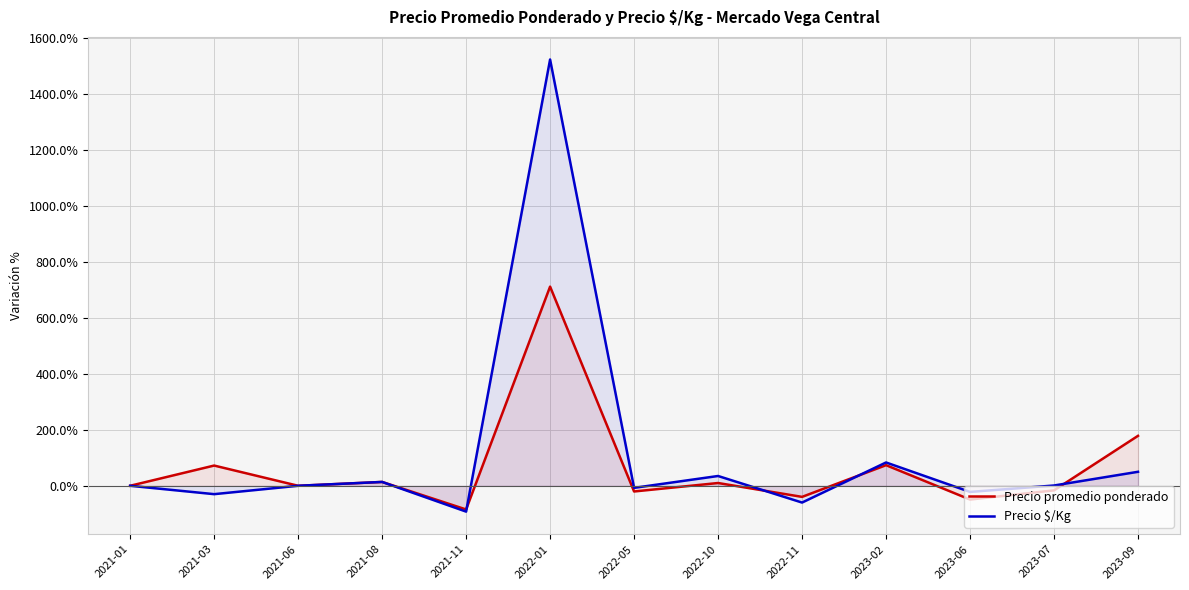

Which series has the largest range (max minus min)?

Precio $/Kg